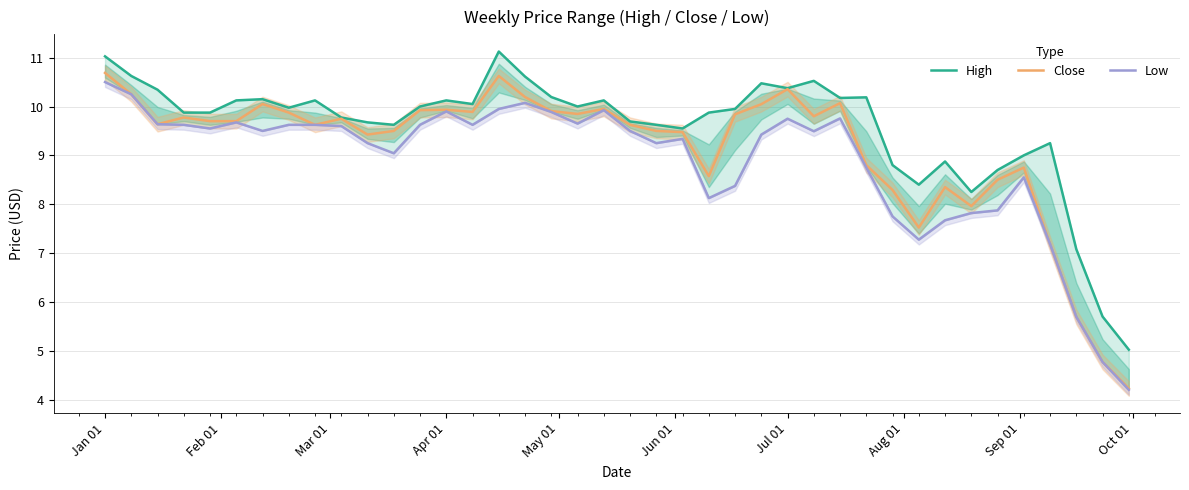

At which label does Low first exceed 9?

Jan 01